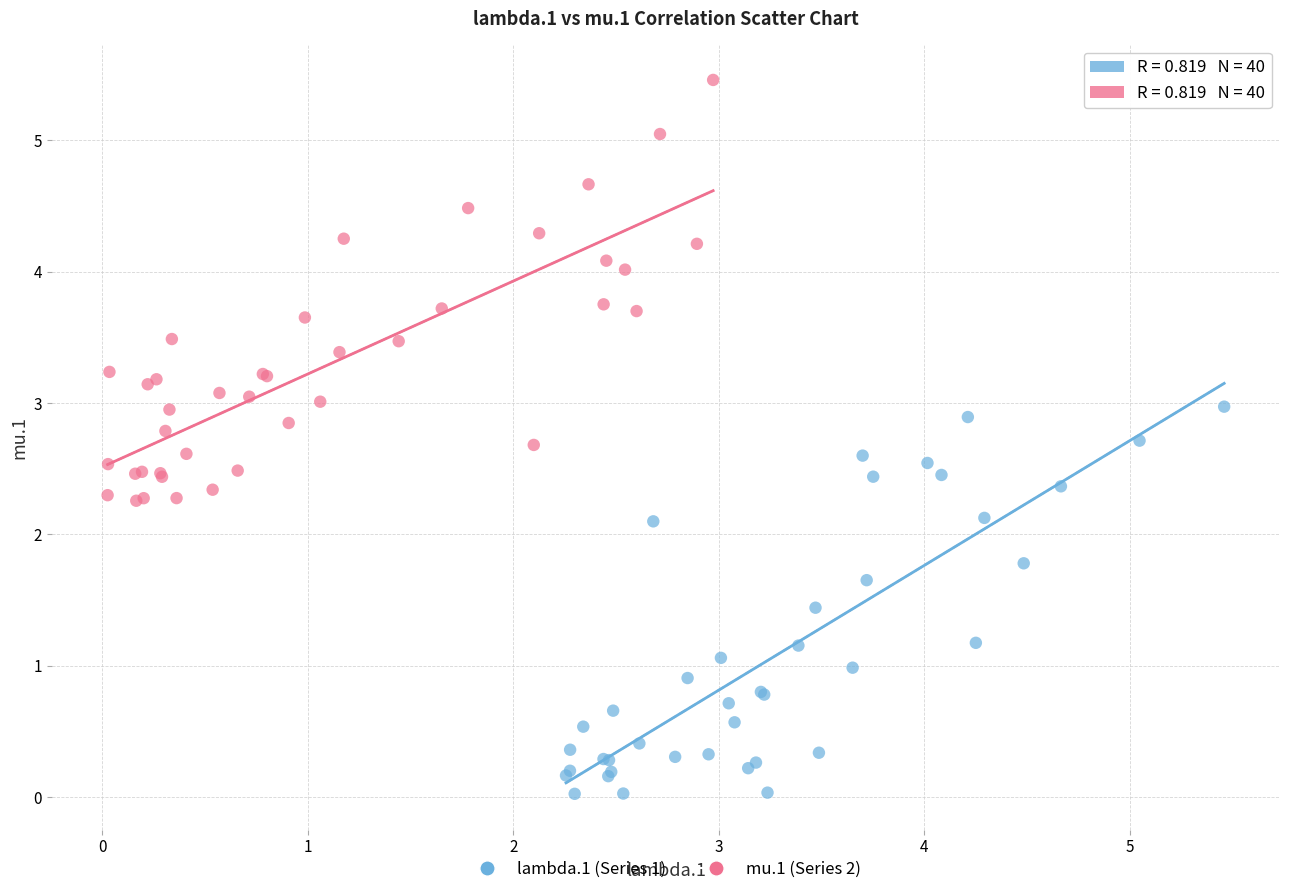

Which series has the widest spread of Y values?

mu.1 (Series 2)